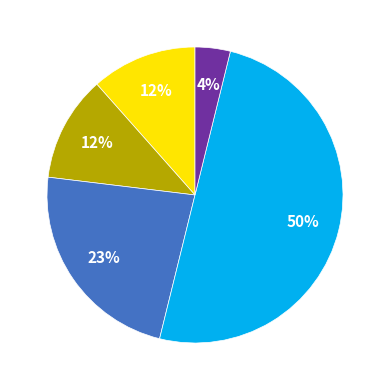

How many segments does this pie chart have?

5